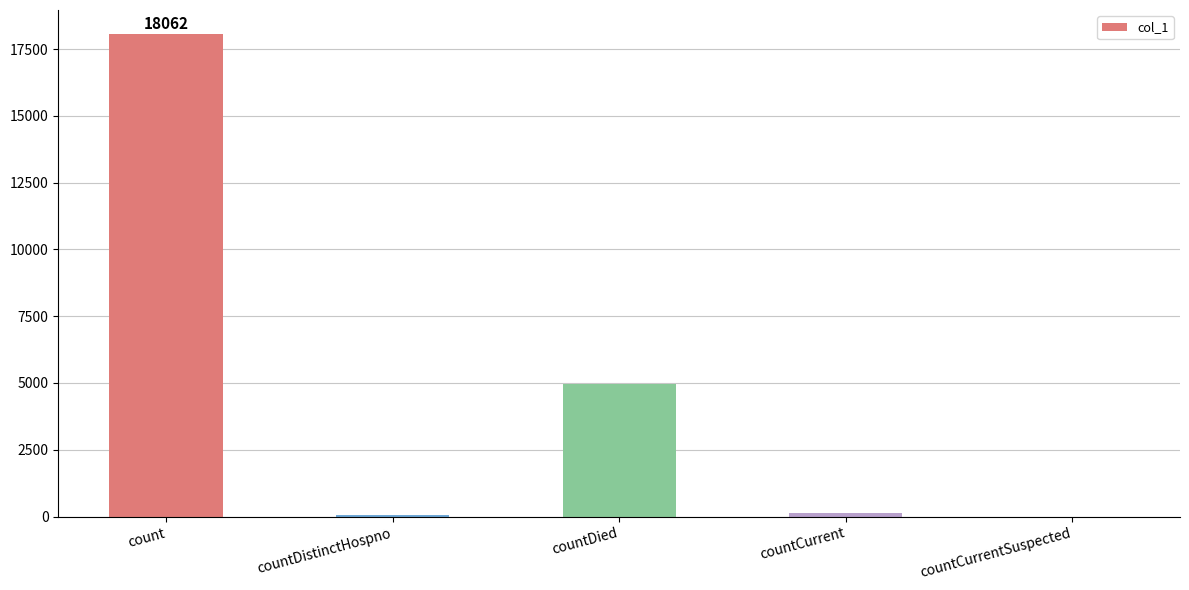

What is the sum of all values?

23215